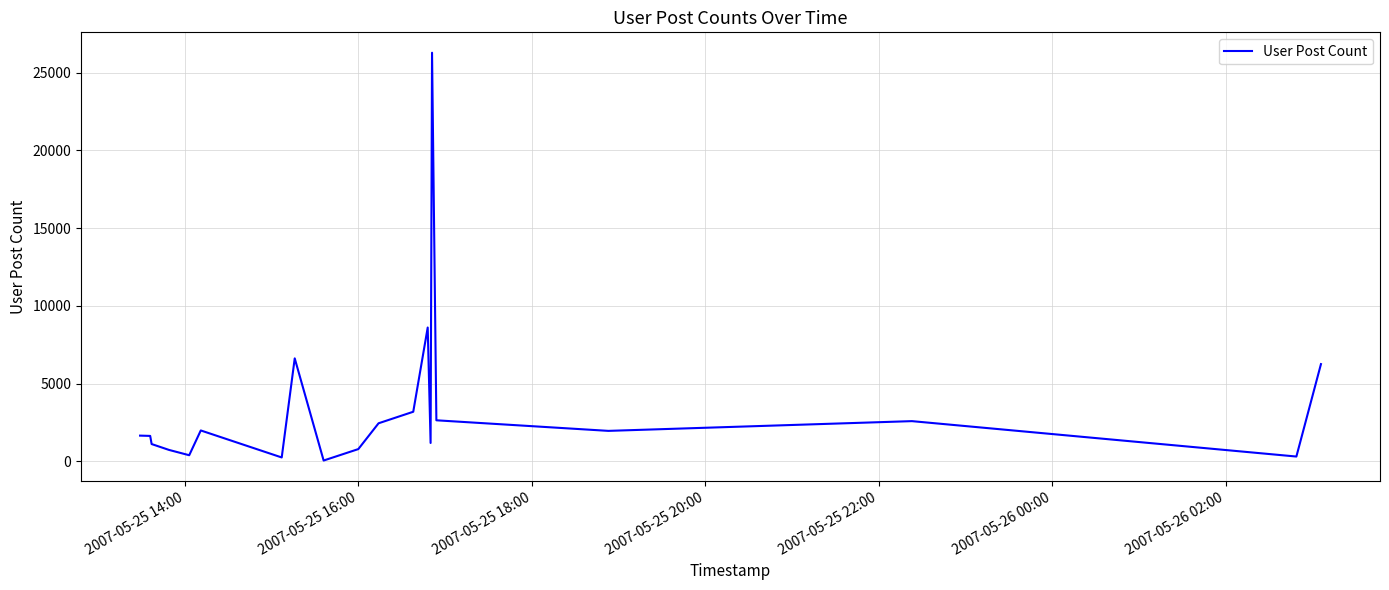

What is the greatest value displayed?

26272